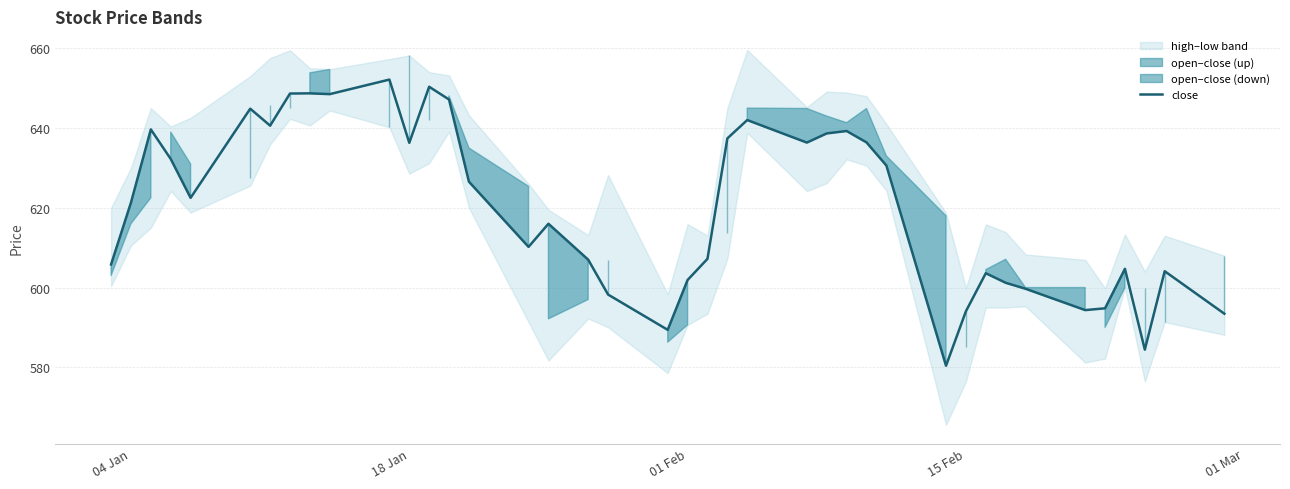

What is the lowest value of the close series?

580.4